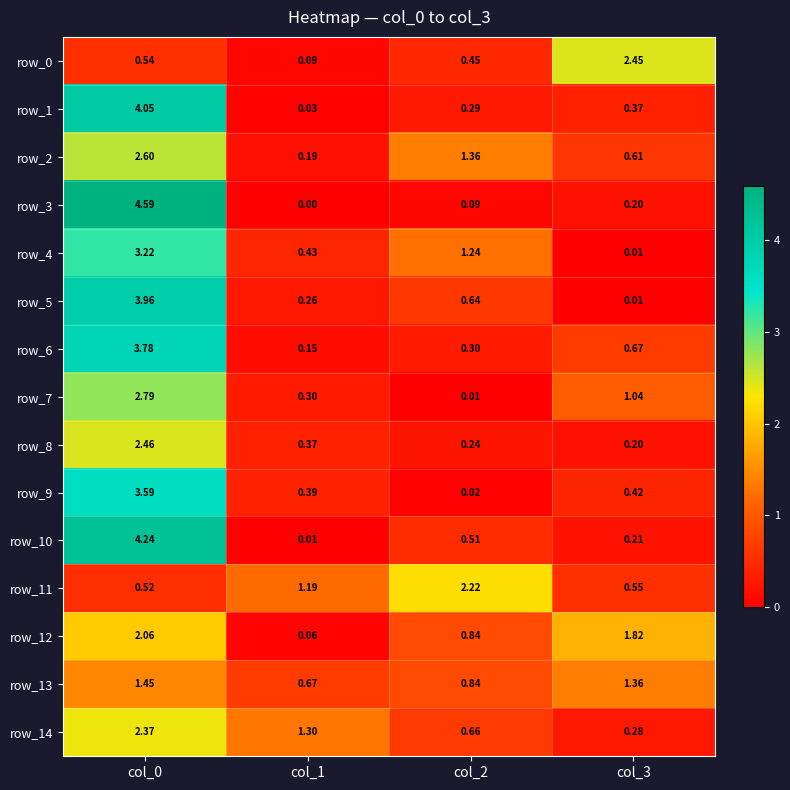

Is the value of row_10 at col_0 greater than the value of row_5 at col_0?

Yes